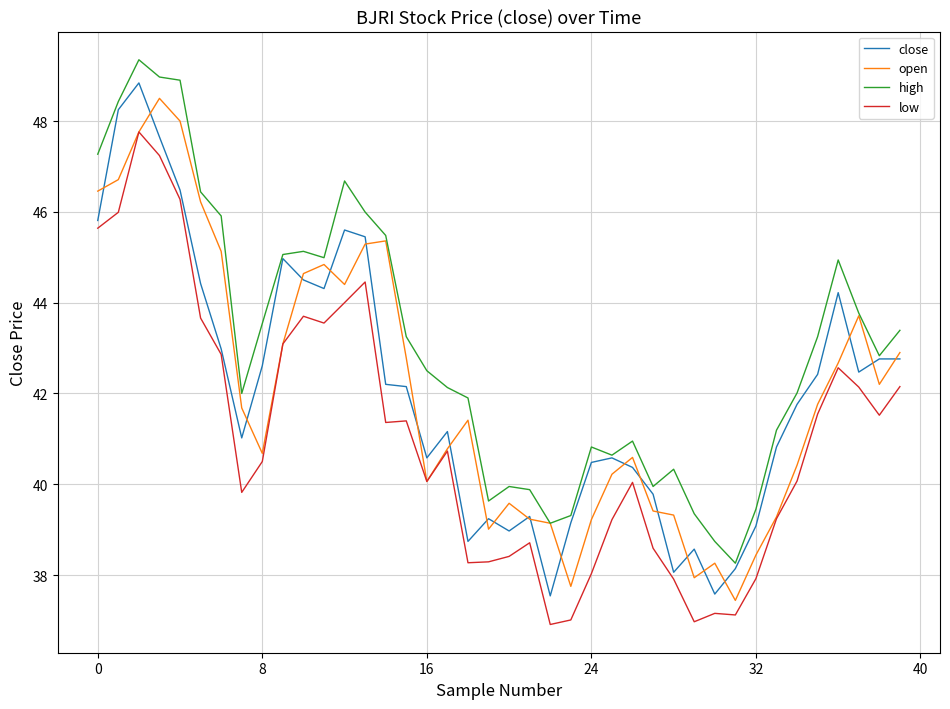

True or false: high and low intersect in this chart.

False